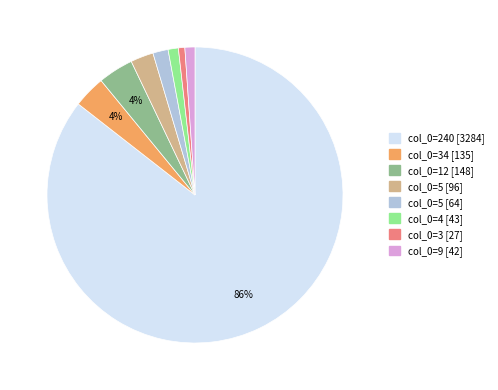

Is there a majority slice in this chart?

Yes